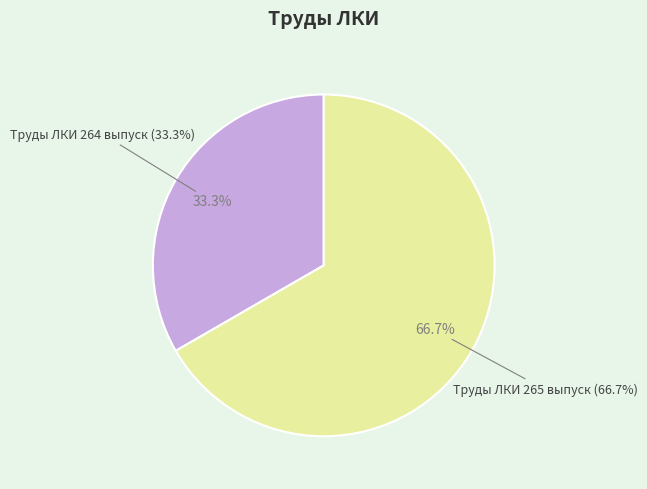

Which slice is the largest?

Труды ЛКИ 265 выпуск